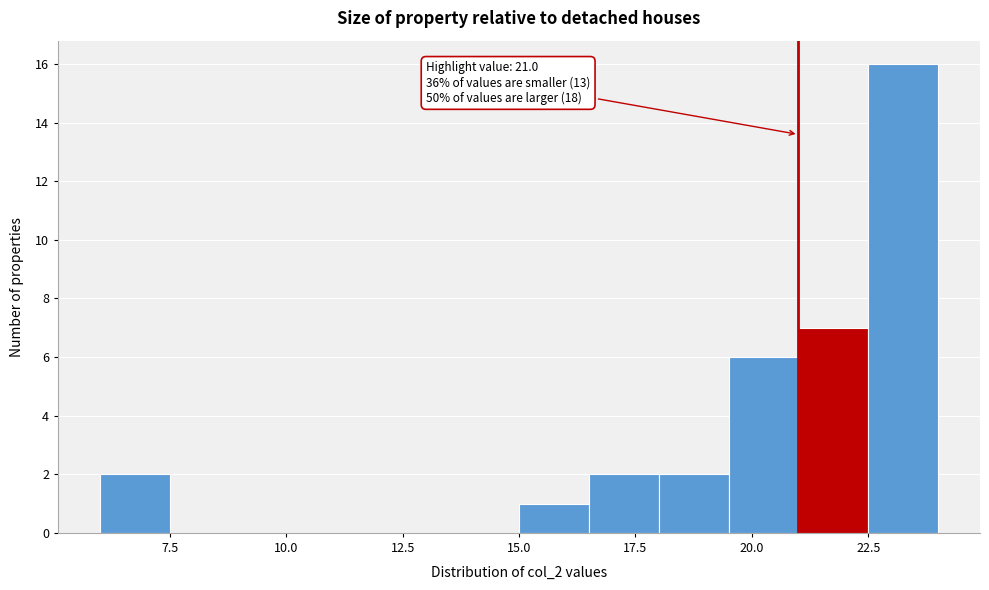

Read against the x-axis, roughly where is the centre of the tallest bar?

23.5